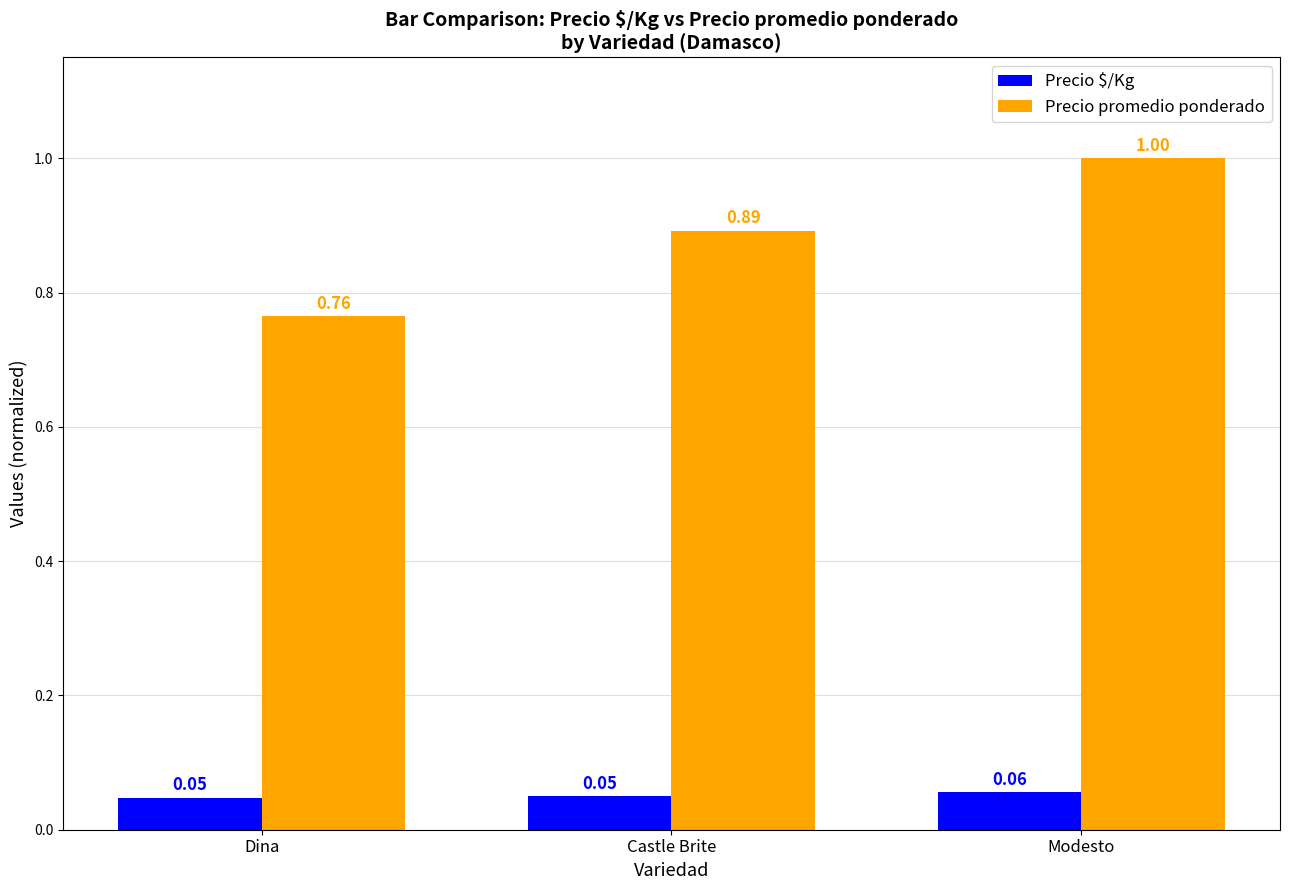

At which label does Precio promedio ponderado reach its peak?

Modesto